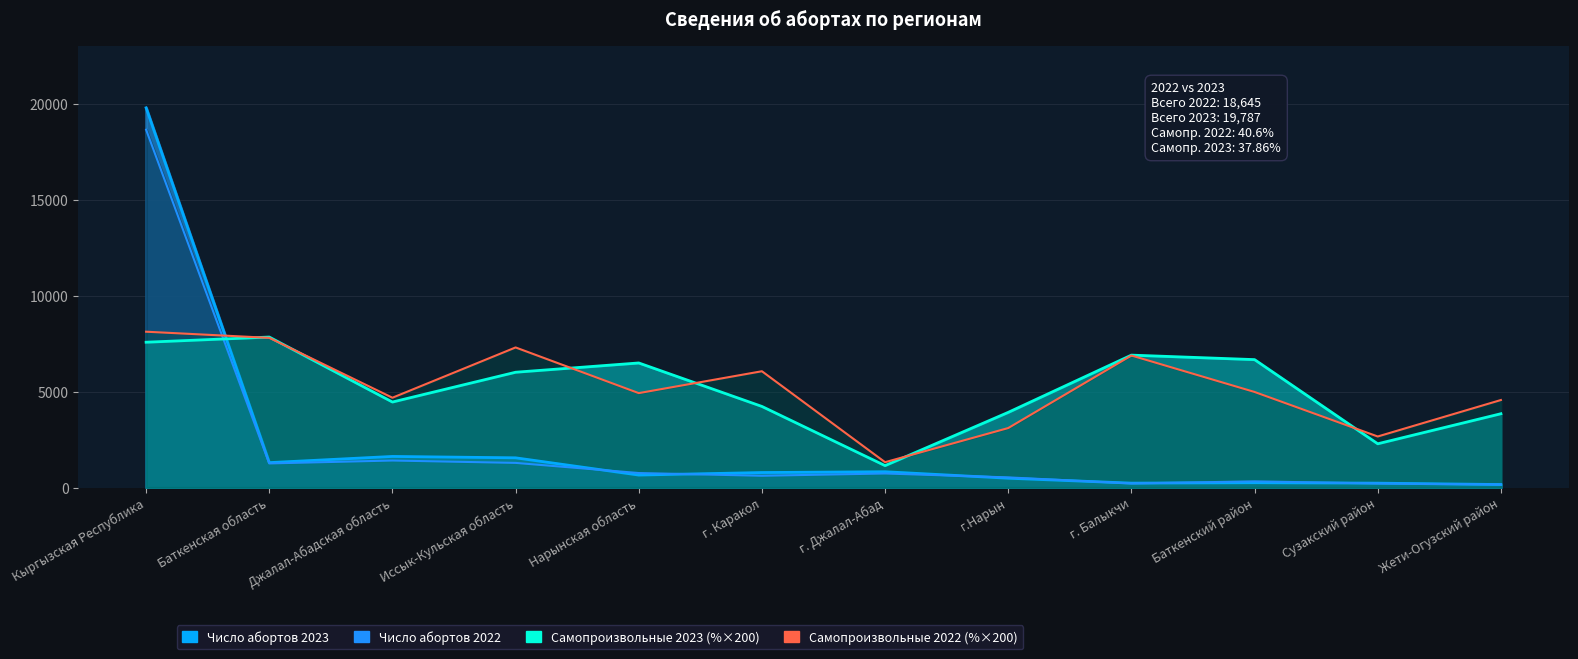

Where do Число абортов 2022 and Самопроизвольные 2022 (%) first cross each other?

Кыргызская Республика and Баткенская область